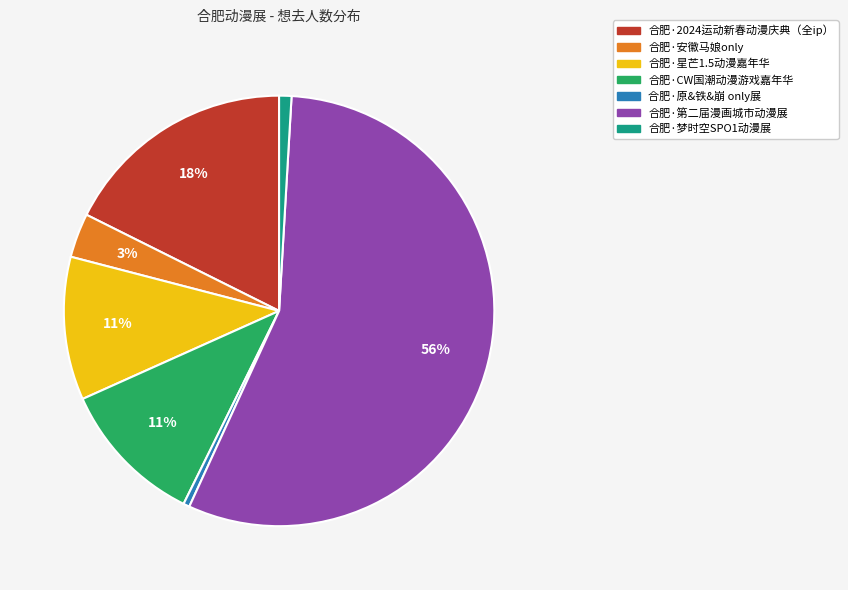

How many slices are in this pie chart?

7